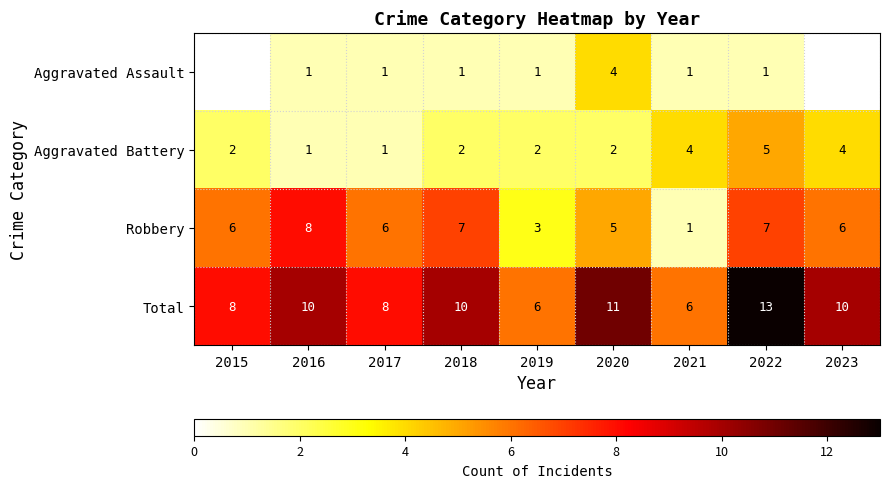

The Total series shows 8.9 at 2019. True or false?

False